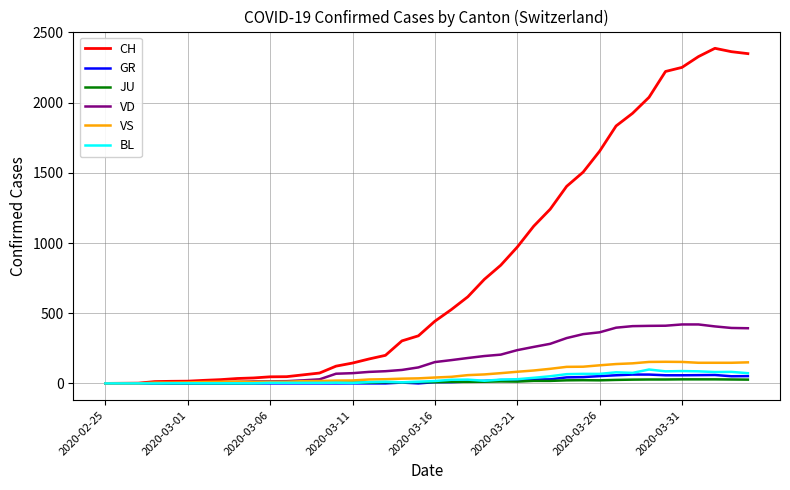

What is the maximum value for GR?

63